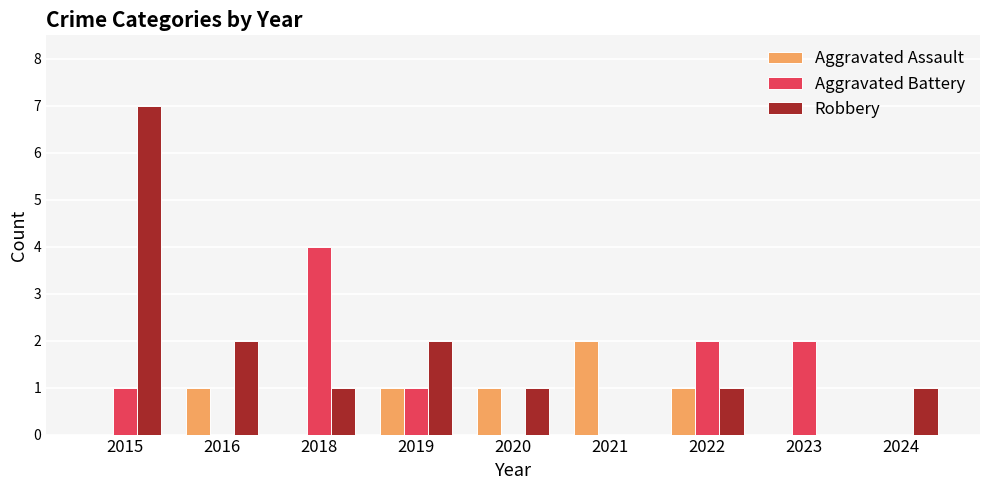

Reading left to right, list all the values displayed in this chart.

Aggravated Assault: 2015=0	2016=1	2018=0	2019=1	2020=1	2021=2	2022=1	2023=0	2024=0
Aggravated Battery: 2015=1	2016=0	2018=4	2019=1	2020=0	2021=0	2022=2	2023=2	2024=0
Robbery: 2015=7	2016=2	2018=1	2019=2	2020=1	2021=0	2022=1	2023=0	2024=1